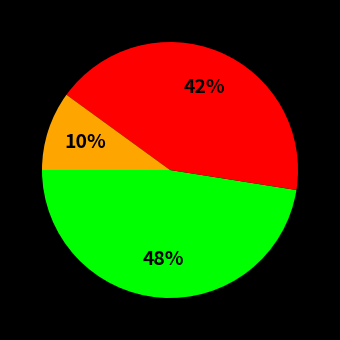

Does any single category account for the majority?

No